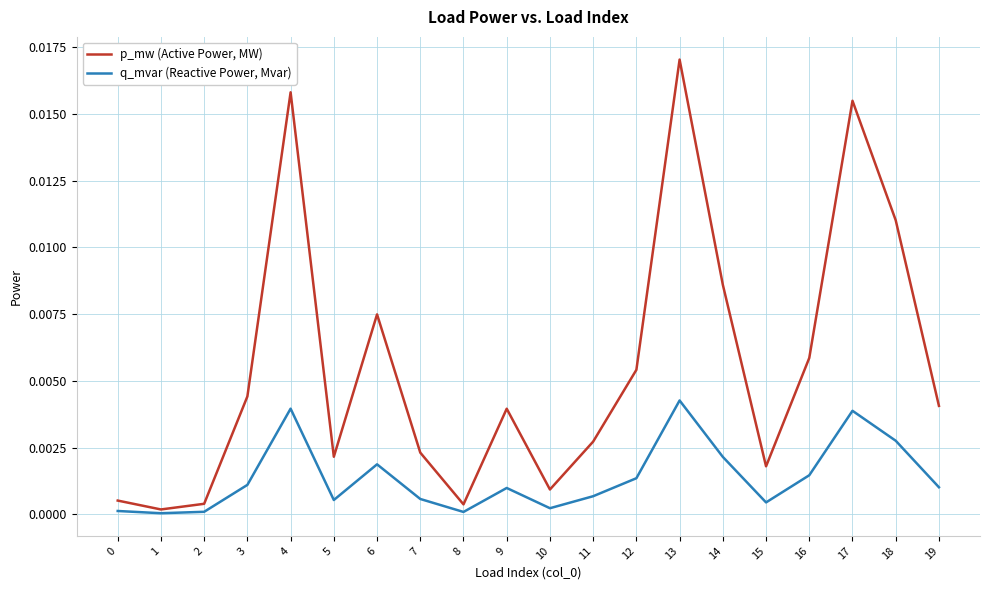

How many lines are shown in the chart?

2